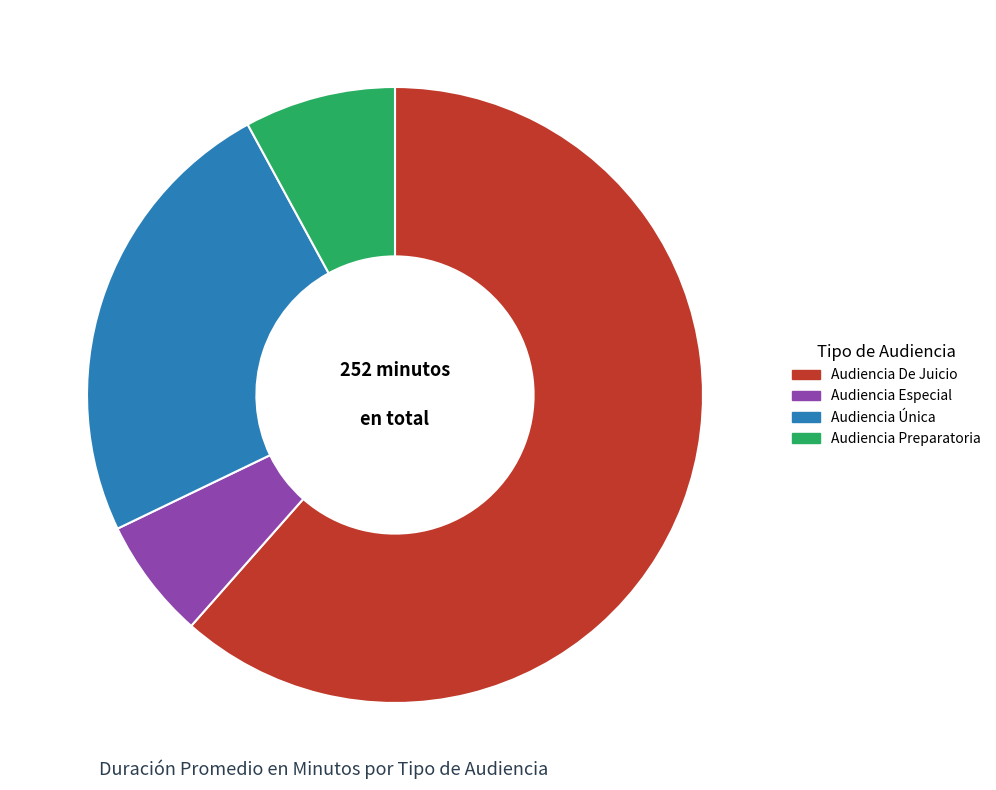

Is it true that Audiencia De Juicio is 62% of the pie?

True